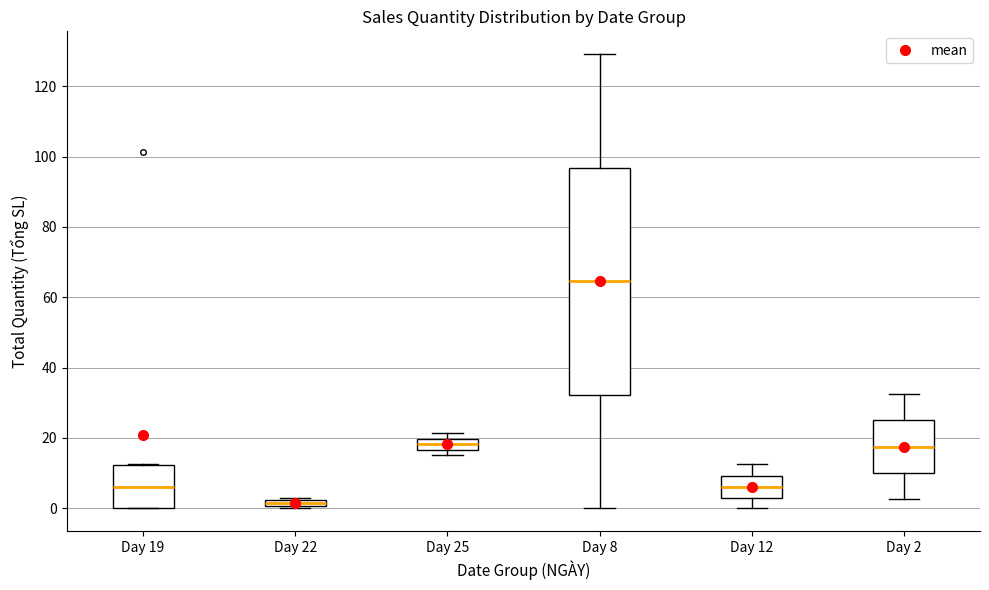

Which box is the tallest, from its lower edge to its upper edge?

Day 8